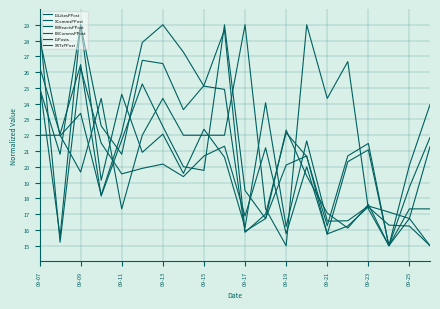

How many lines are shown in the chart?

6